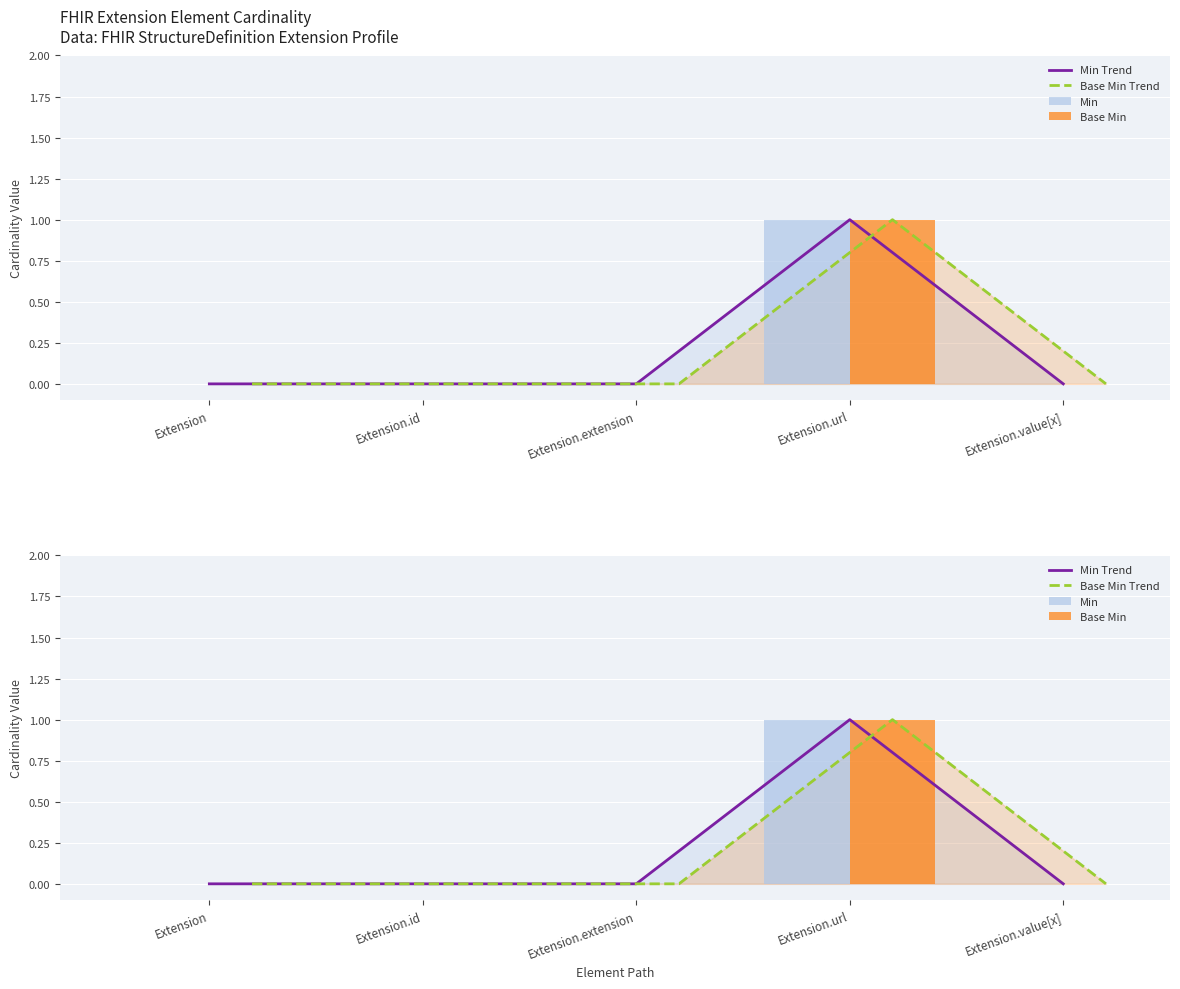

How many series are shown in this chart?

4